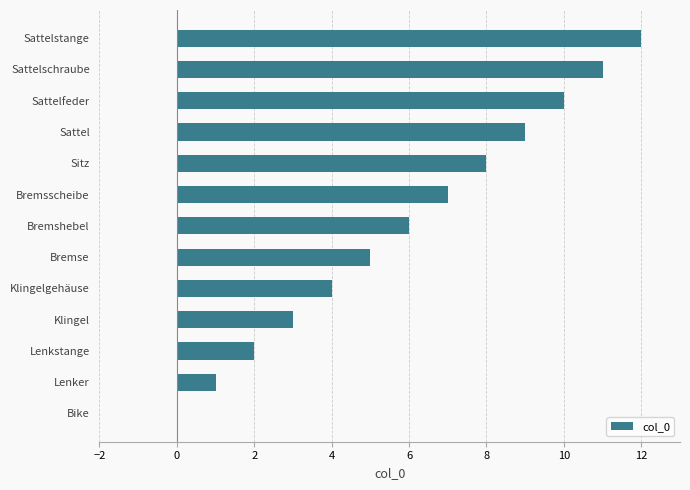

How many series are shown in this chart?

1